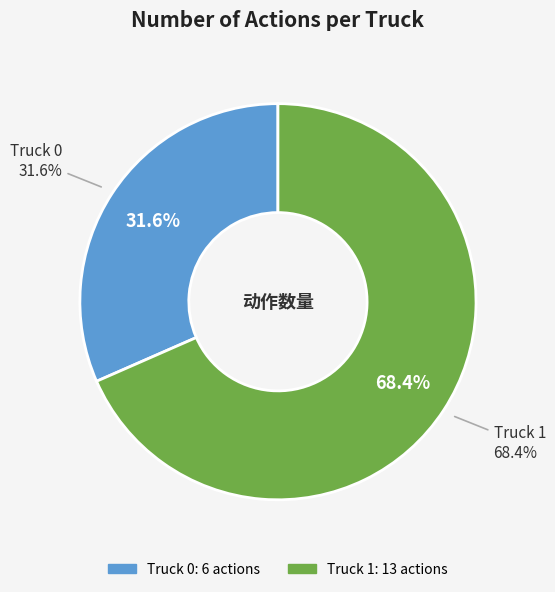

To the nearest percent, what percentage of the pie is Truck 1?

68%